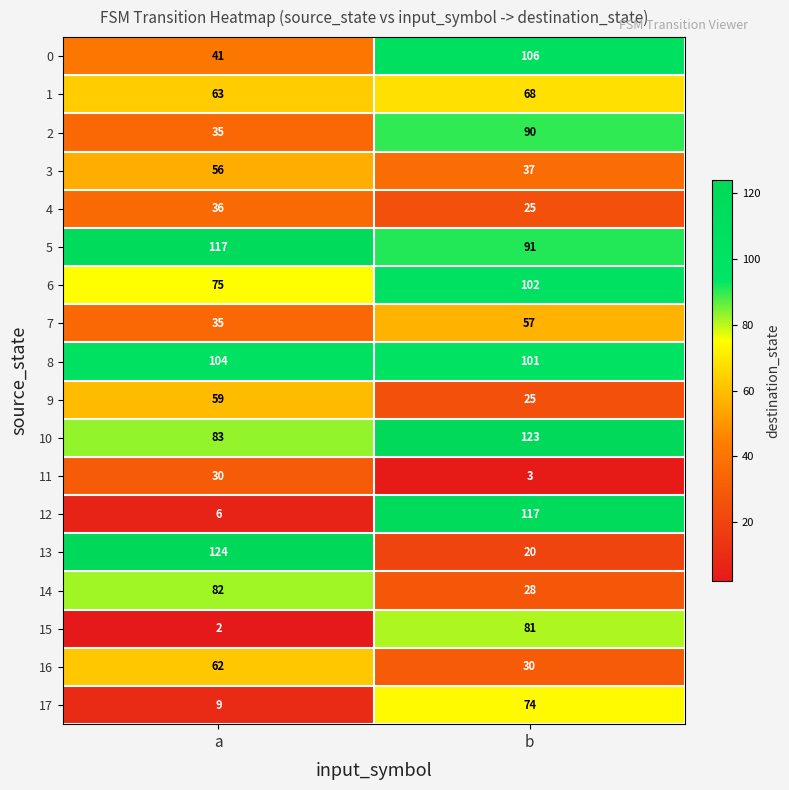

What is the average value of the 14 series?

55